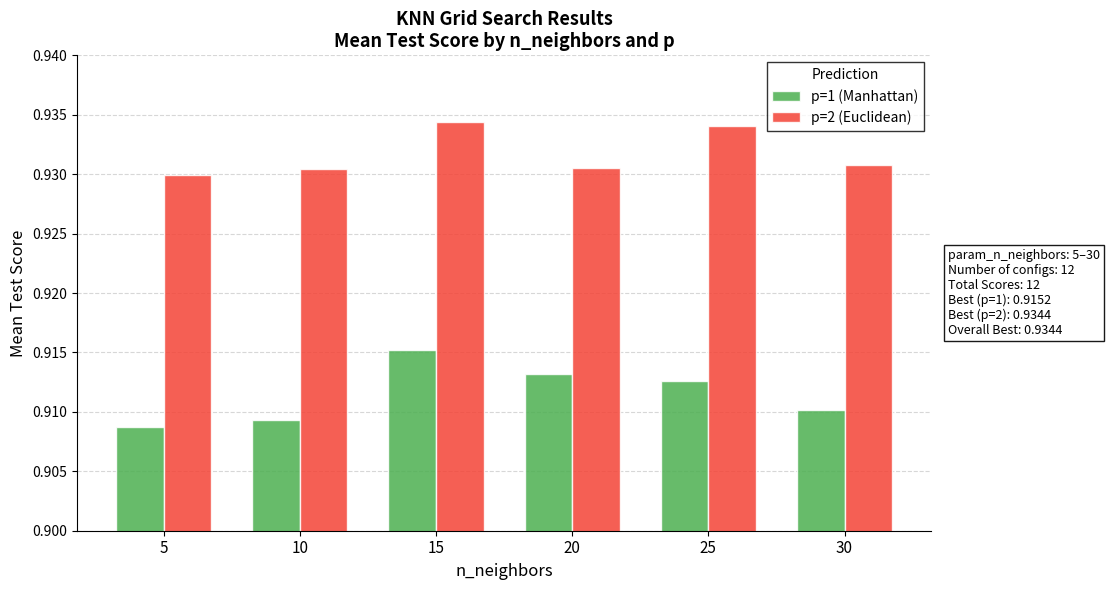

At which category is the sum across all series the highest?

15